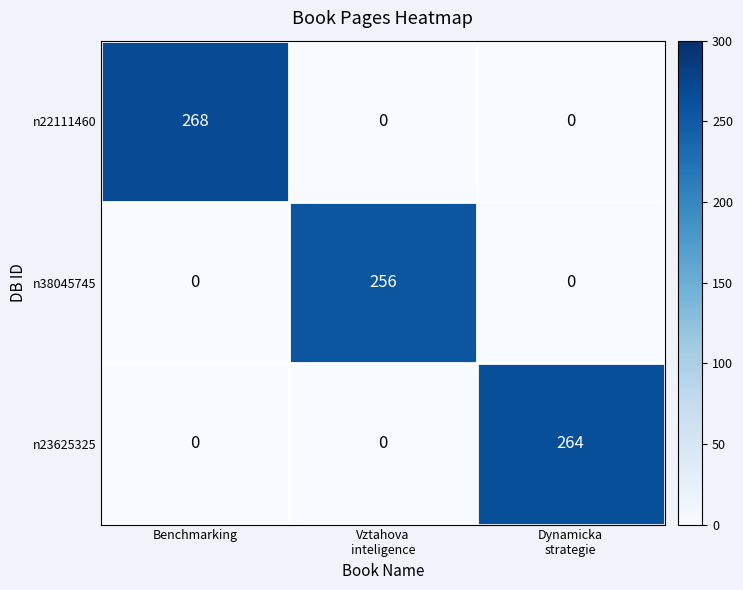

What is the total value across all series at Benchmarking?

268